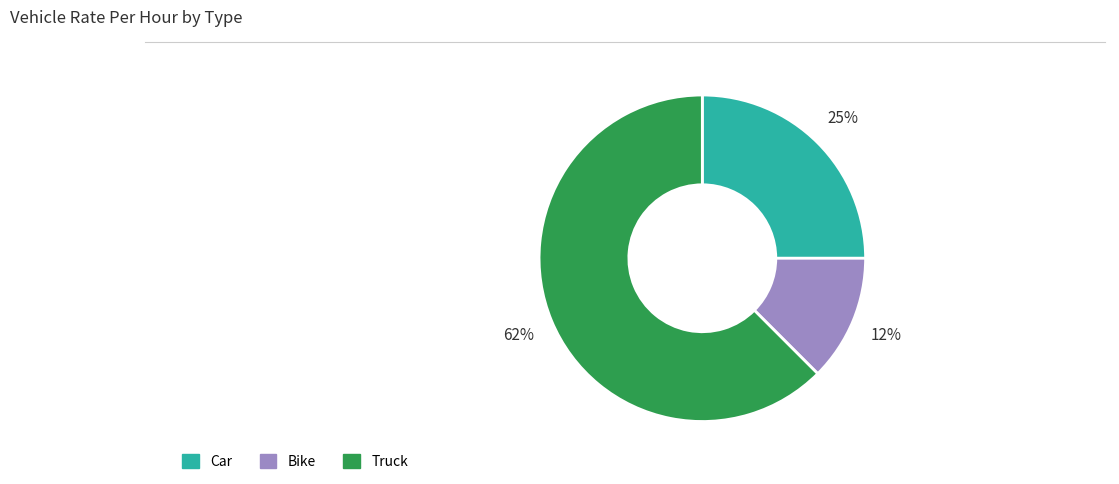

To the nearest percent, what portion does Car represent?

25%